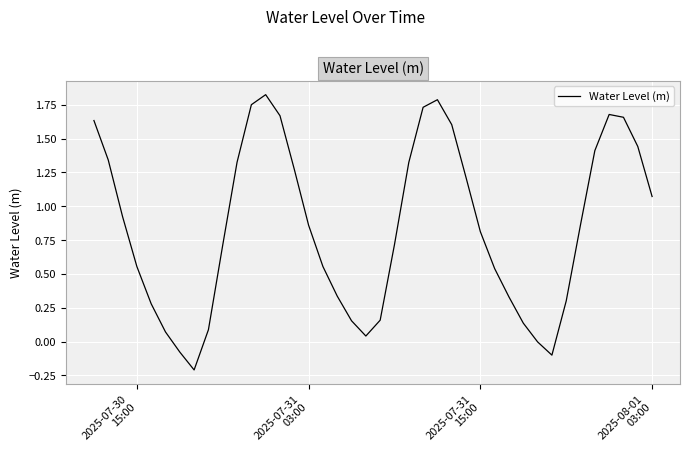

What is the difference between the maximum and minimum values?

2.0